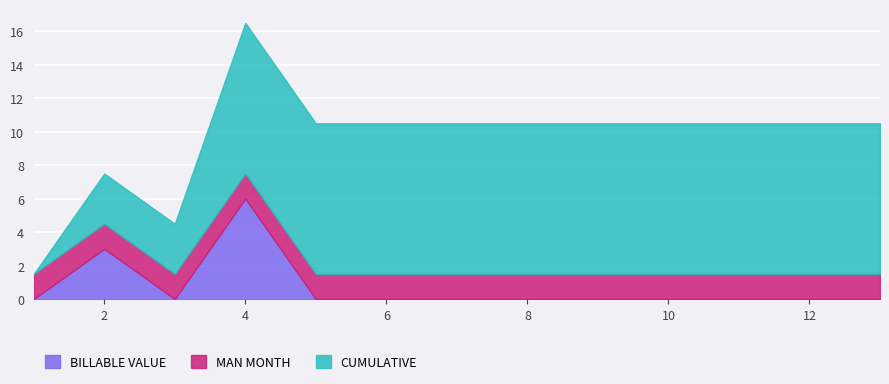

Which has a higher value, 10 or 5?

10